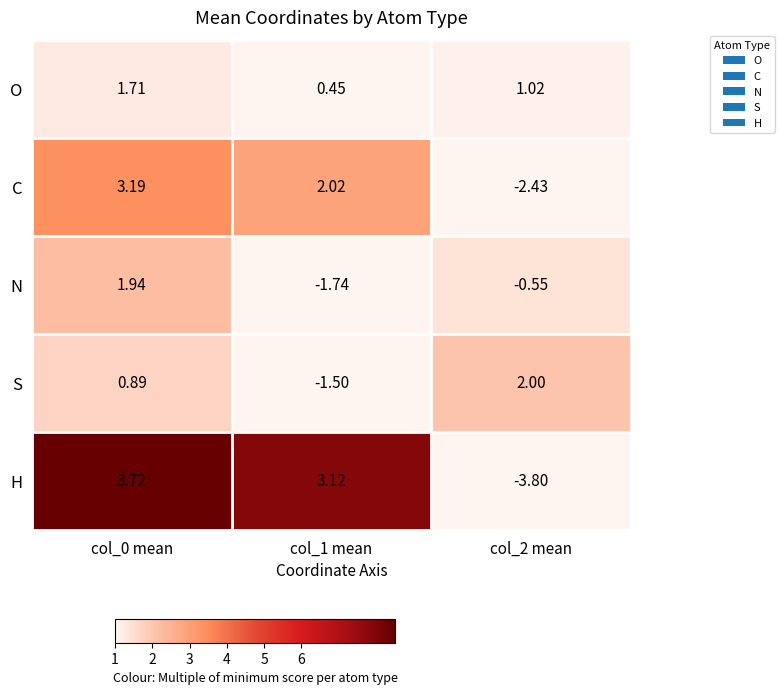

Rank the series at col_2 mean from highest to lowest value.

S, O, N, C, H